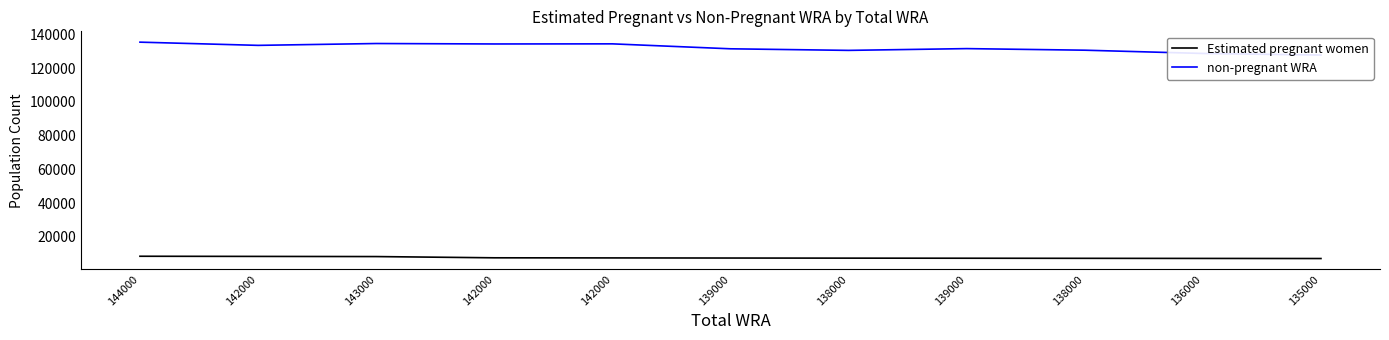

How many data points in non-pregnant WRA are above 131665?

6